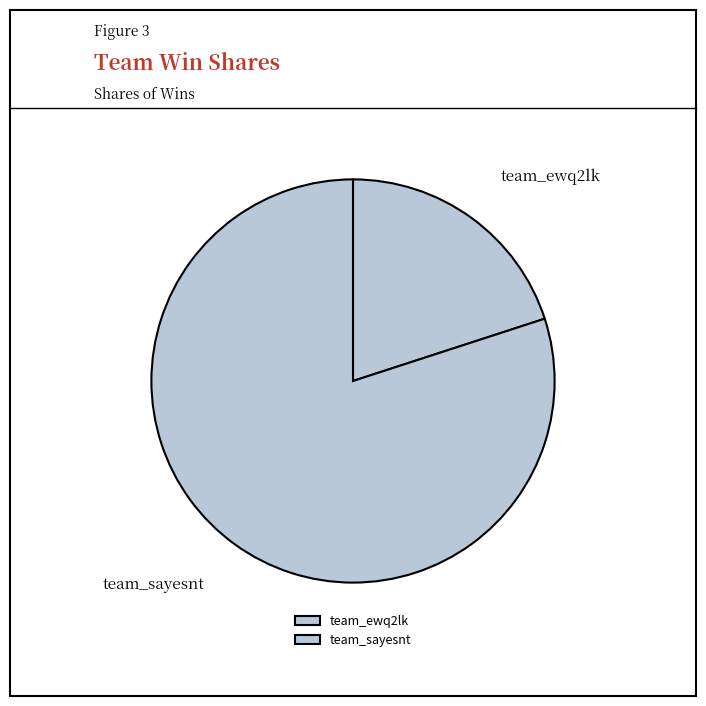

The team_ewq2lk slice represents 20% of the pie. True or false?

True